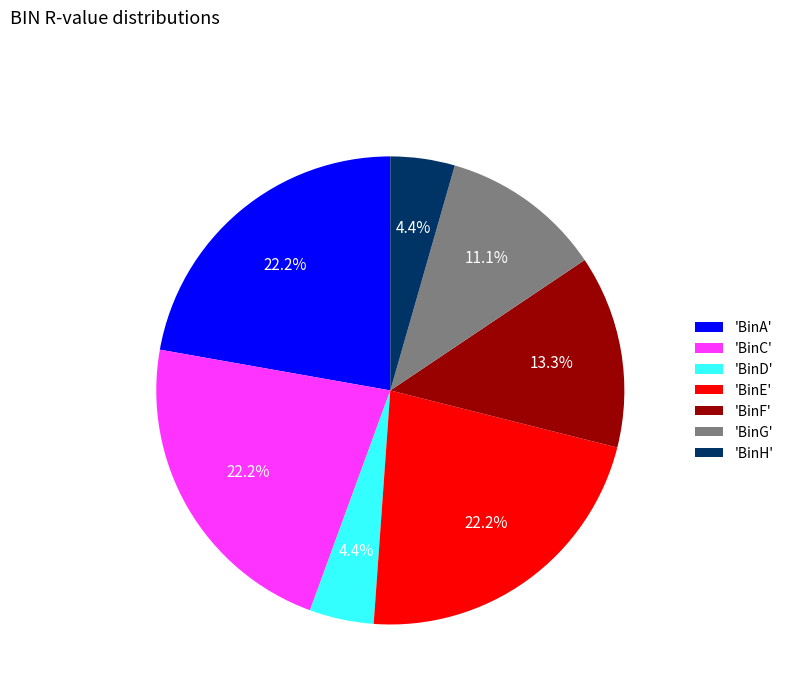

To the nearest percent, what is the difference between the largest and smallest slice percentages?

18%